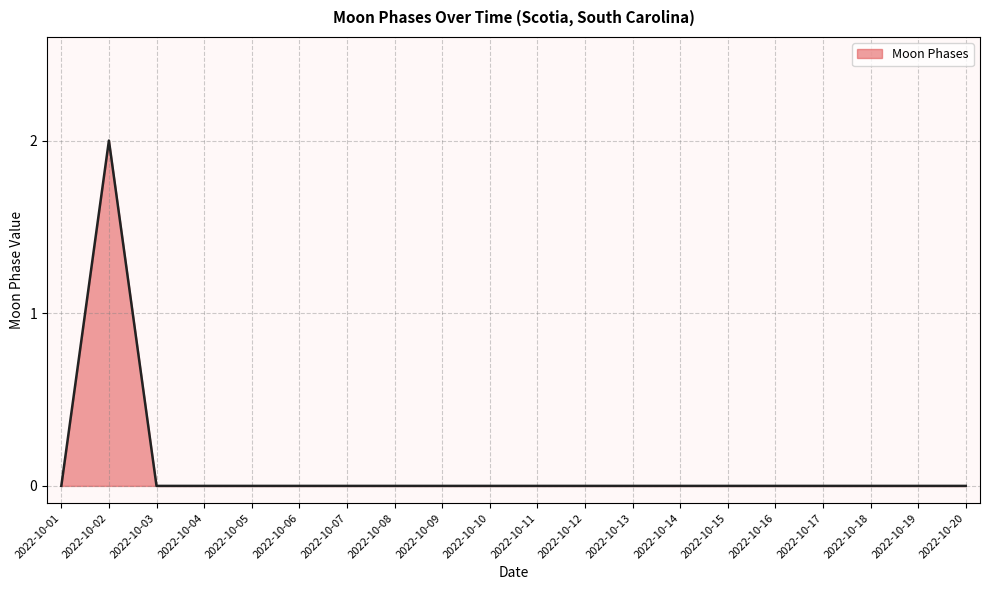

The chart shows a value of 0 at 2022-10-15. True or false?

True